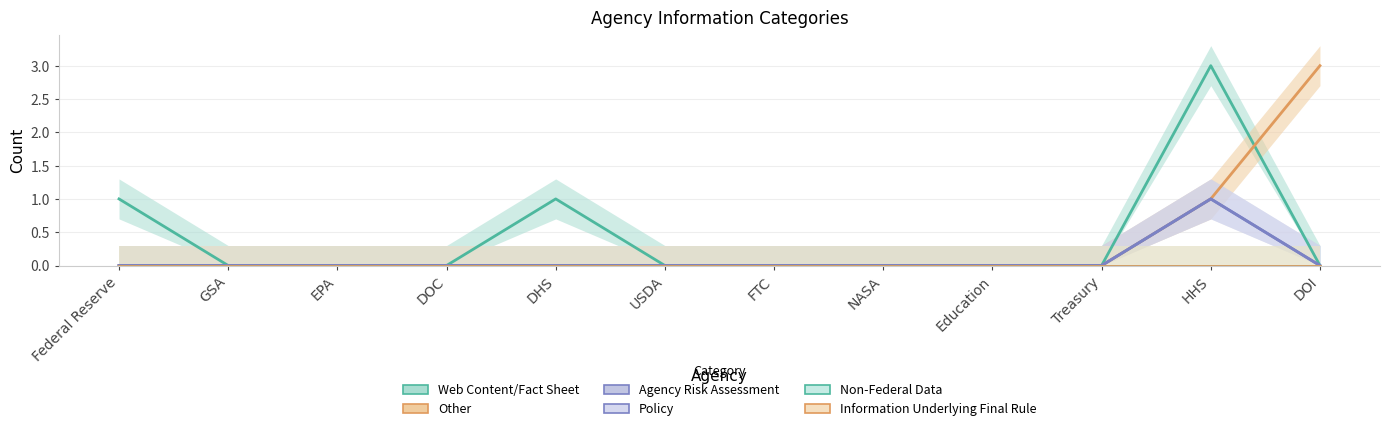

How many lines are shown in the chart?

6